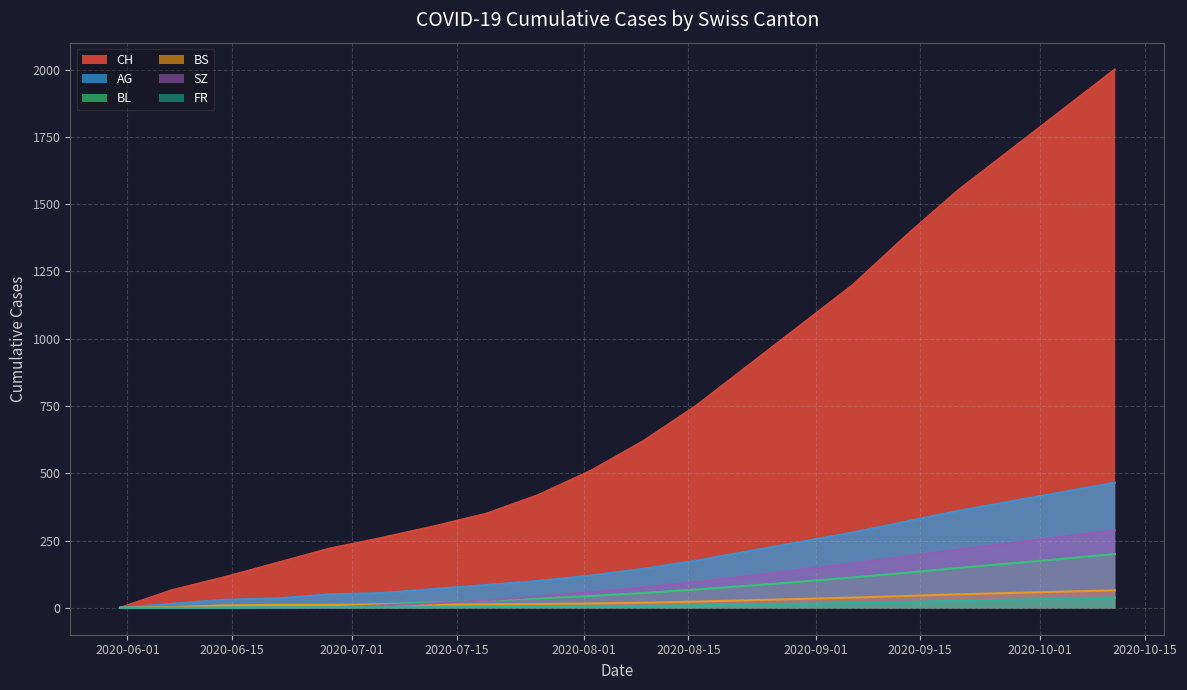

Which series has the largest total across all categories?

CH